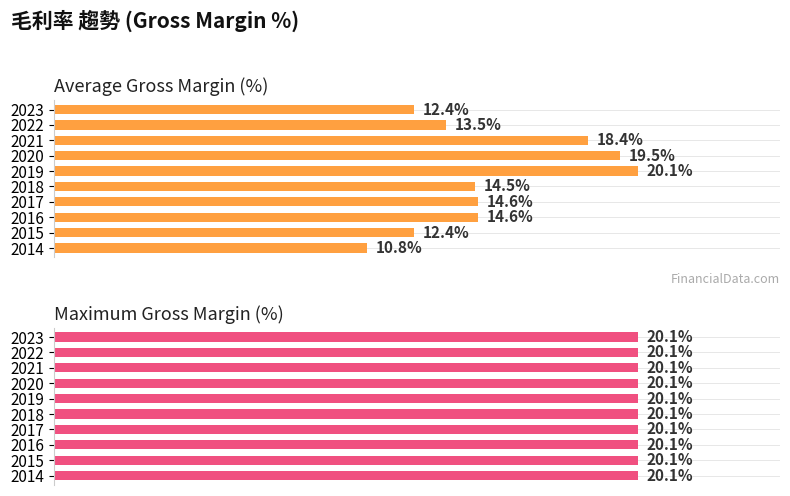

Read the value at 2016.

14.6